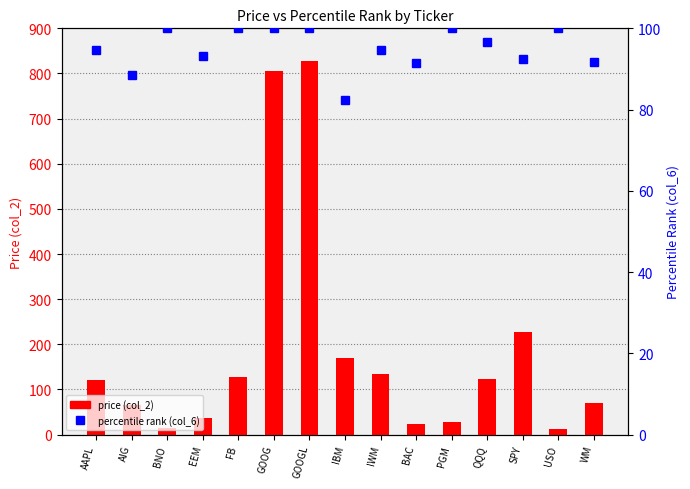

Reading left to right, list all the values displayed in this chart.

price (col_2): AAPL=120.0	AIG=66.5	BNO=15.3	EEM=36.4	FB=127.0	GOOG=805.0	GOOGL=828.2	IBM=170.6	IWM=134.4	BAC=22.6	PGM=27.6	QQQ=123.2	SPY=226.7	USO=11.4	WM=69.7
percentile rank (col_6): AAPL=94.6	AIG=88.6	BNO=100.0	EEM=93.2	FB=100.0	GOOG=100.0	GOOGL=100.0	IBM=82.4	IWM=94.7	BAC=91.6	PGM=100.0	QQQ=96.6	SPY=92.4	USO=100.0	WM=91.8